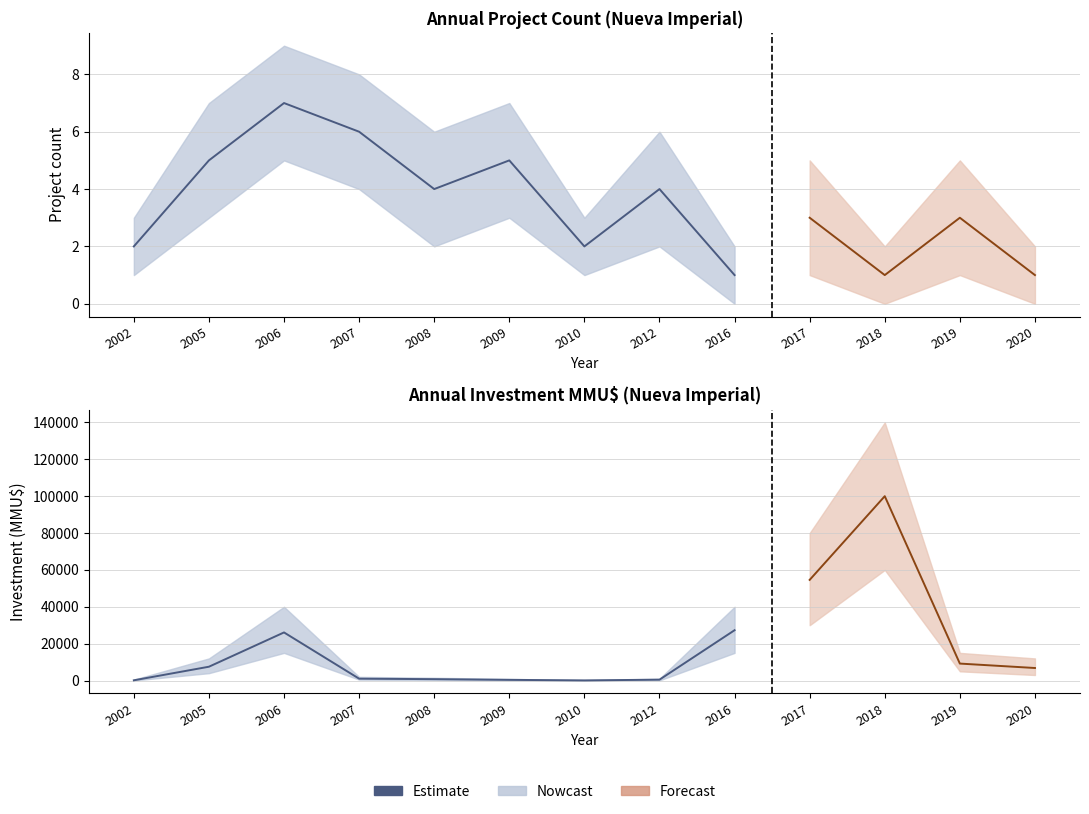

What is the value of the 8th point from the left?

472